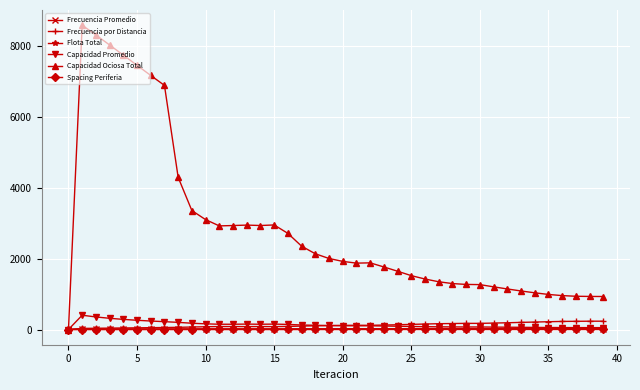

True or false: Spacing Periferia has more than 2 interior local peaks.

True